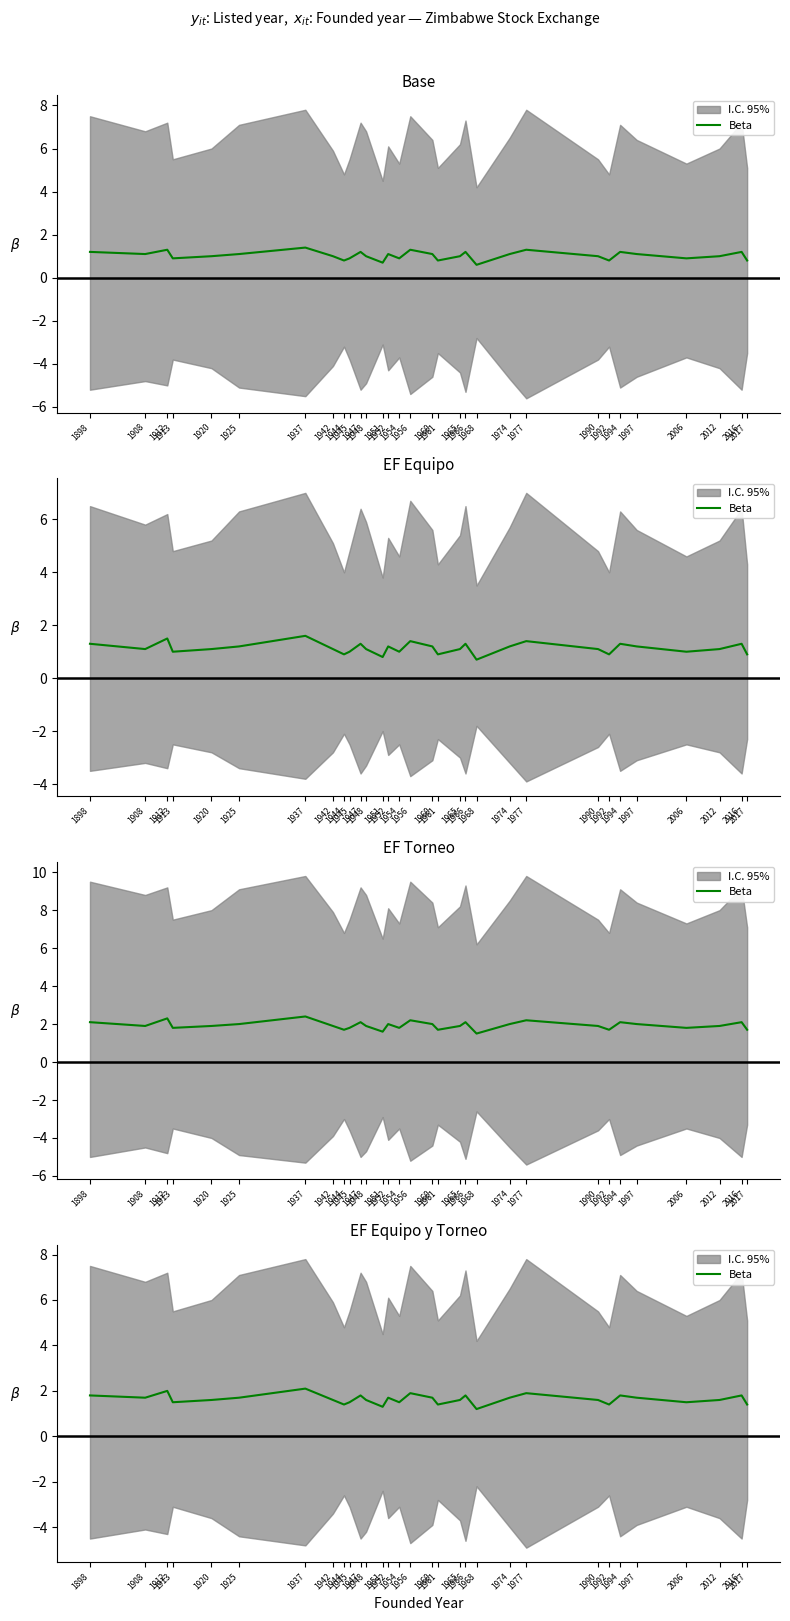

What is the change in value from 1944 to 1947?

+0.4